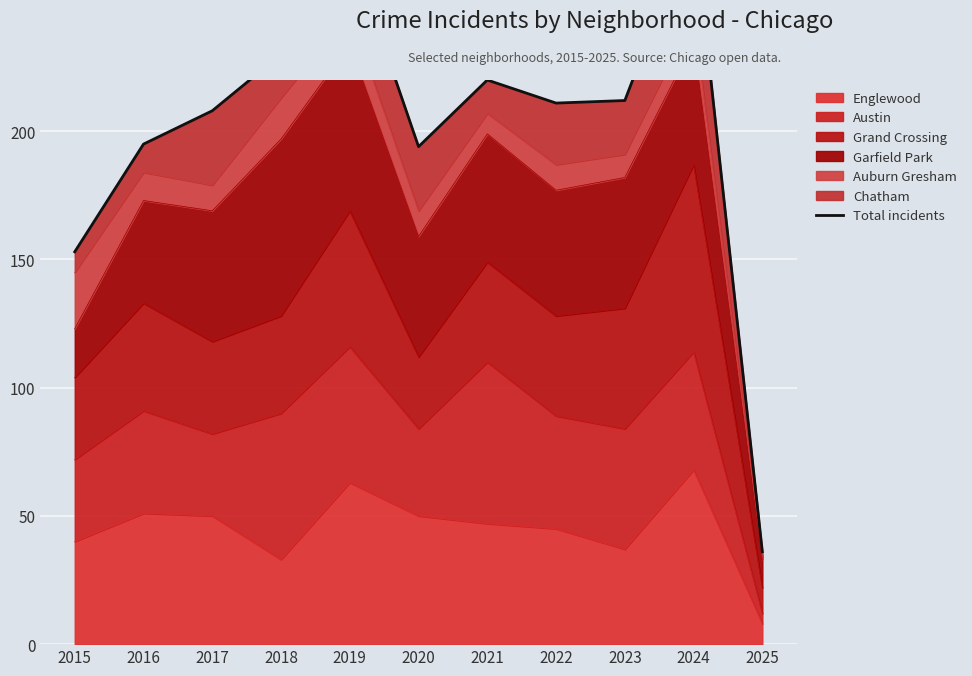

What is the change in value from 2015 to 2017?

+55